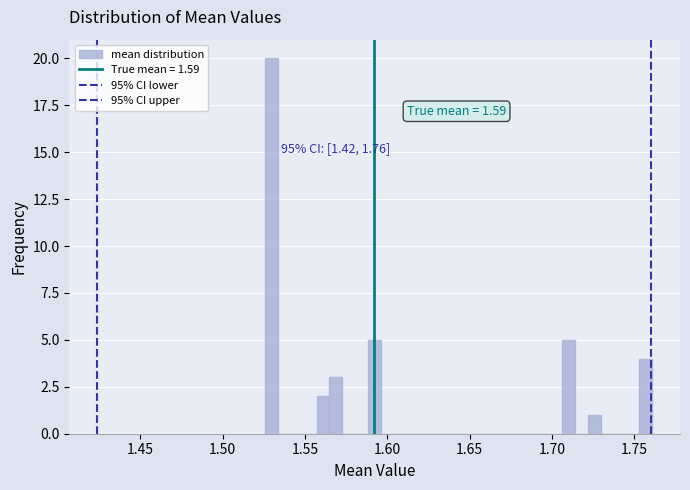

Read against the x-axis, roughly where is the centre of the tallest bar?

1.530